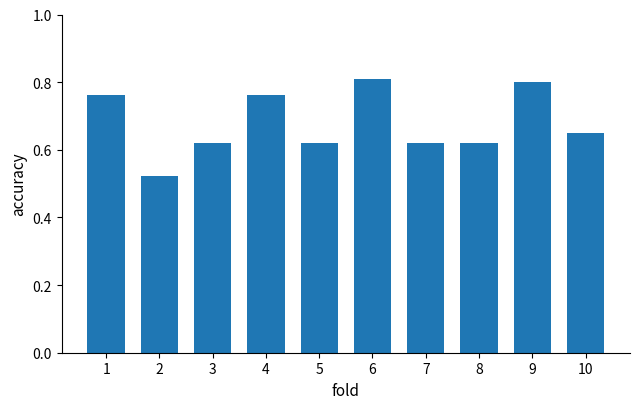

How many bars are there in total?

10